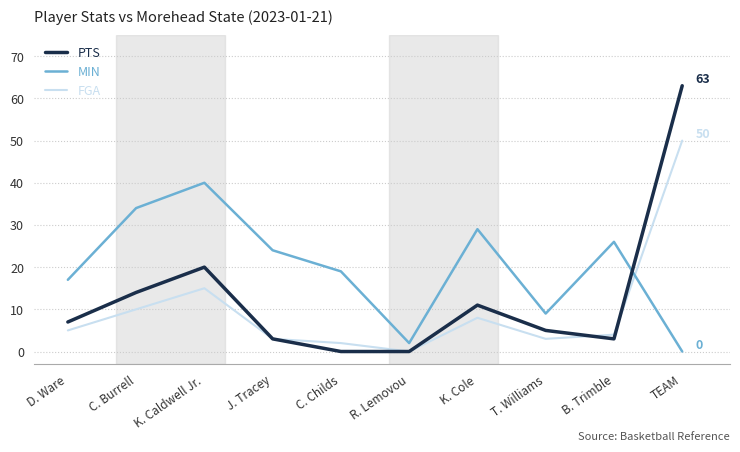

Reading left to right, list all the values displayed in this chart.

PTS: 7	14	20	3	0	0	11	5	3	63
MIN: 17	34	40	24	19	2	29	9	26	0
FGA: 5	10	15	3	2	0	8	3	4	50